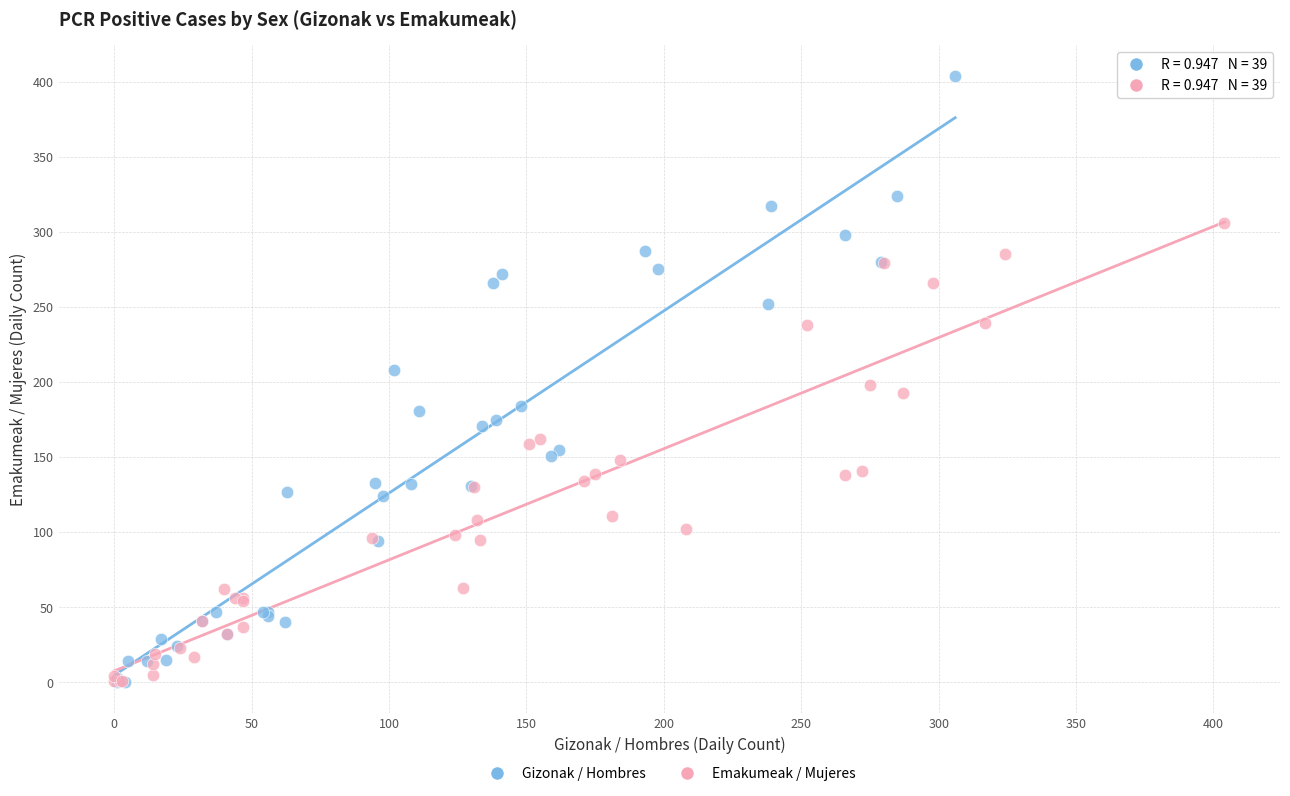

Which series has the largest Y range (max minus min)?

Gizonak / Hombres